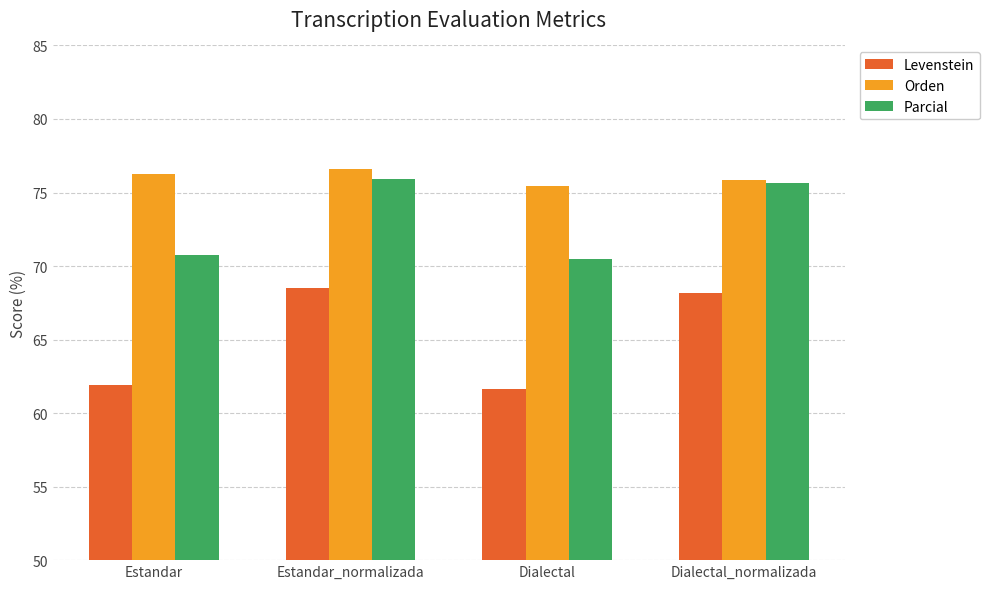

What is the total value across all series at Estandar_normalizada?

221.0